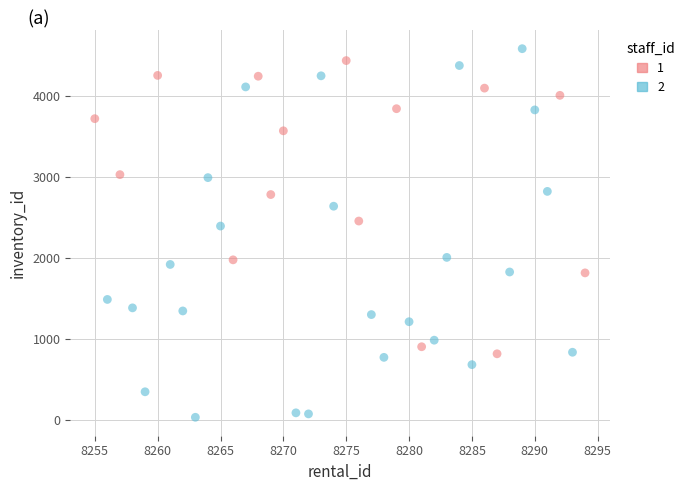

Which series reaches the minimum Y coordinate?

2